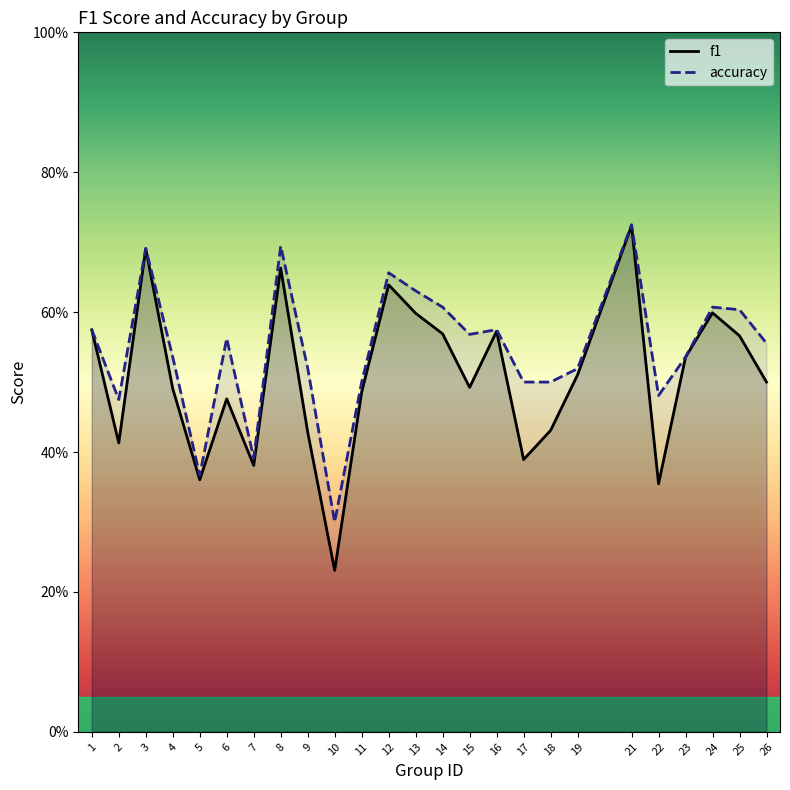

How many lines are shown in the chart?

2